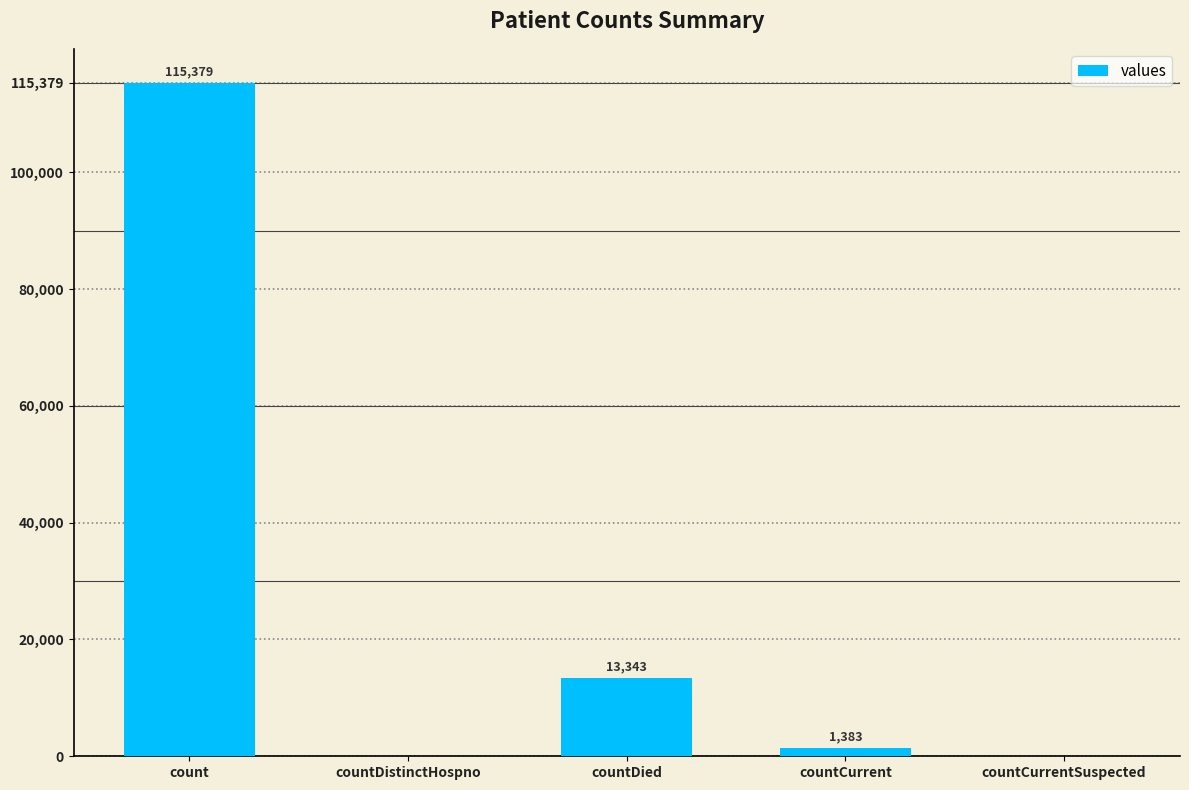

The value at countCurrent is 1383. True or false?

True